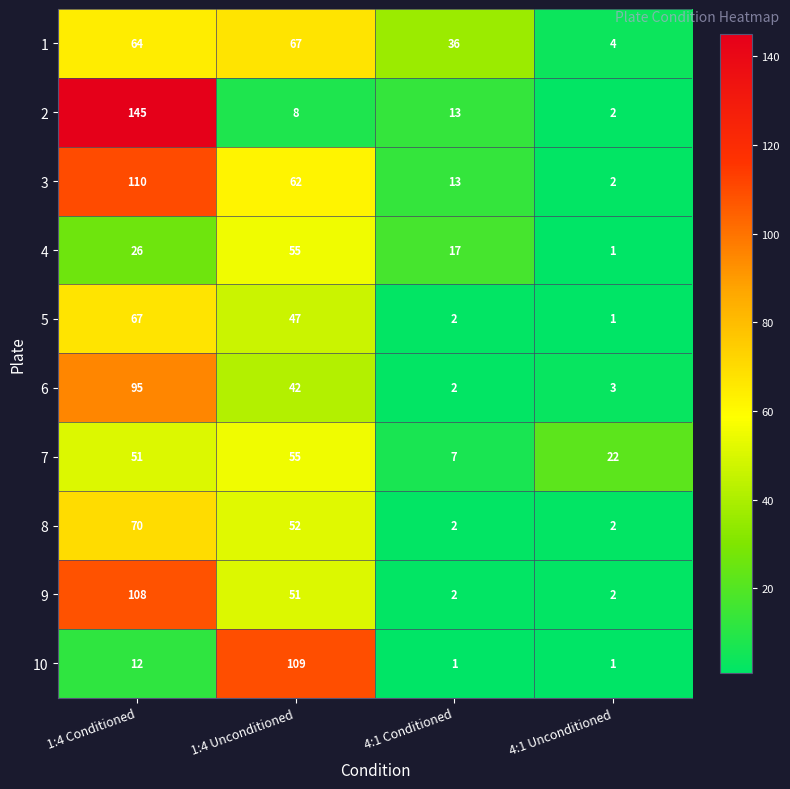

Rank the series at 1:4 Conditioned from lowest to highest value.

10, 4, 7, 1, 5, 8, 6, 9, 3, 2